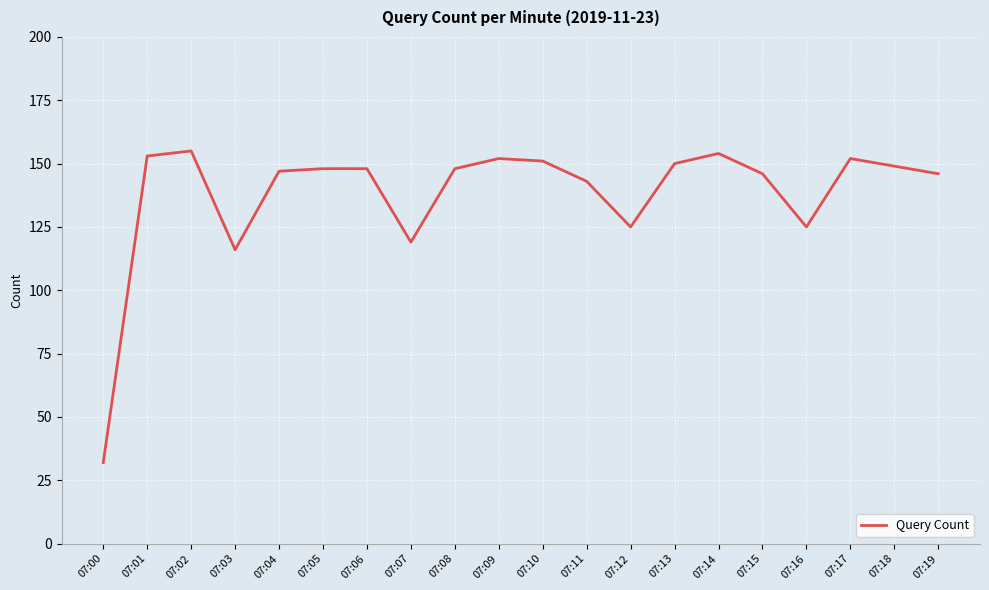

What is the difference between the maximum and minimum values?

123